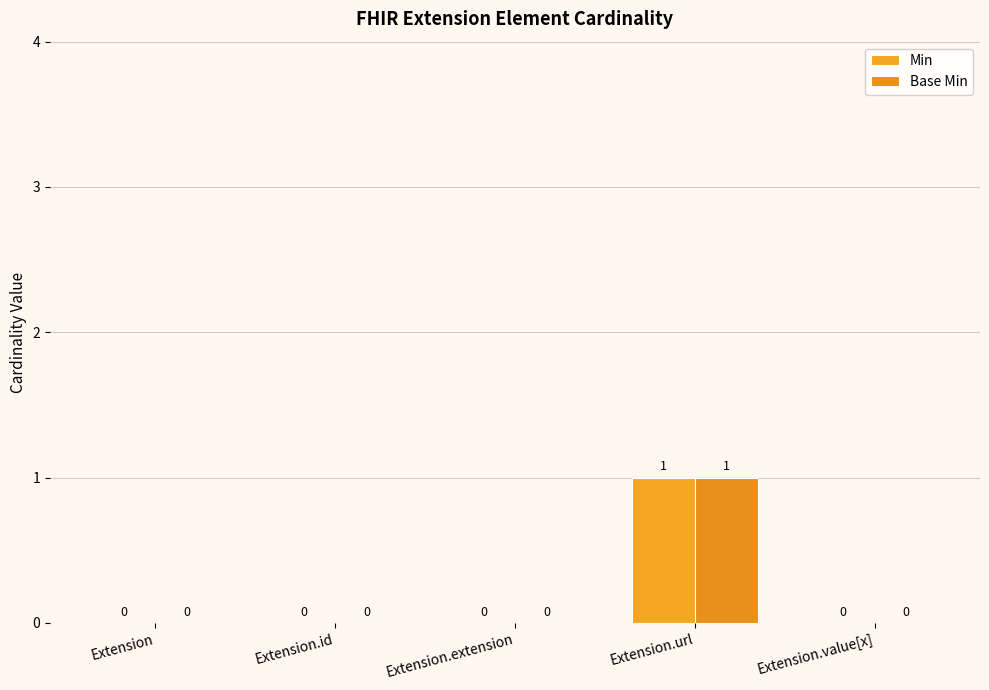

How many positive values does the Base Min series have?

1